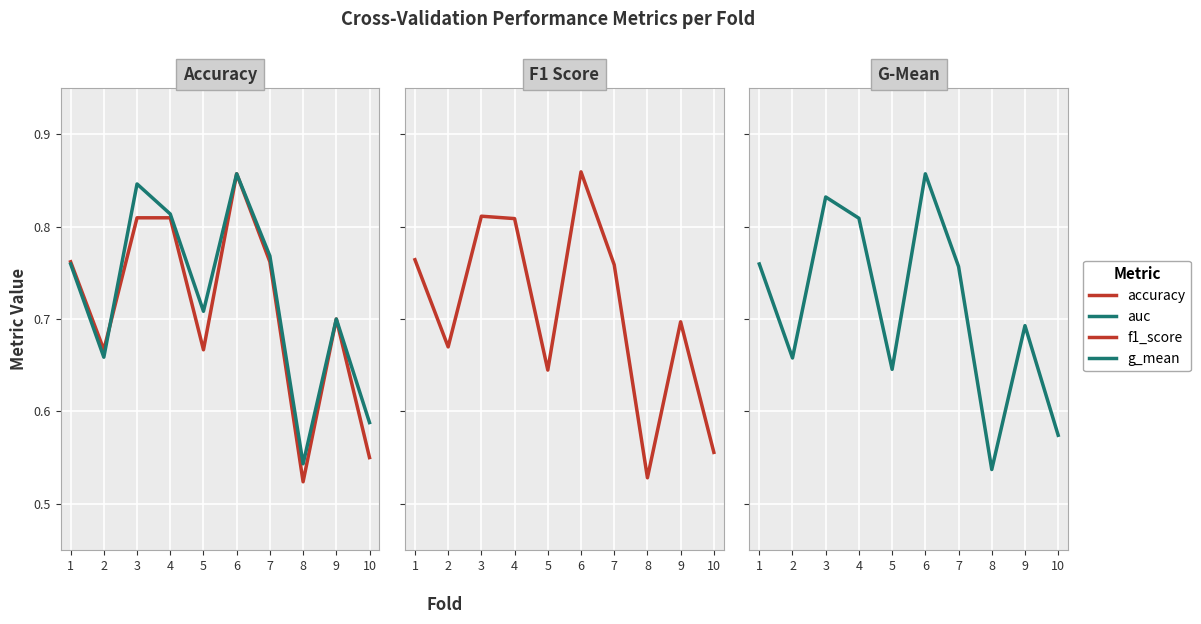

Which series changed the most between 6 and 10?

accuracy